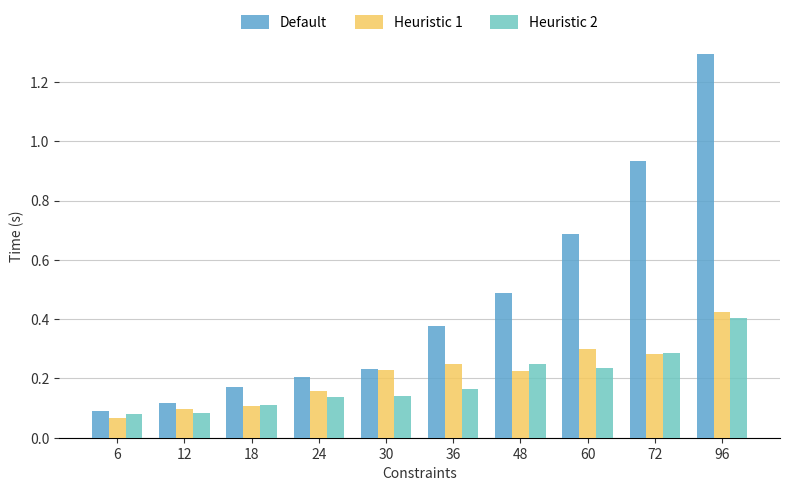

At 60, list the series in order from smallest to largest.

Heuristic 2, Heuristic 1, Default